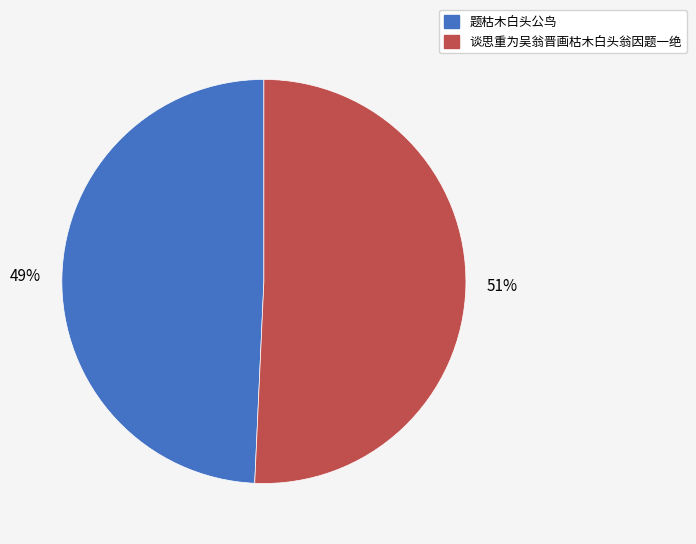

Approximately how many times larger is the value at 谈思重为吴翁晋画枯木白头翁因题一绝 compared to 题枯木白头公鸟?

1.0